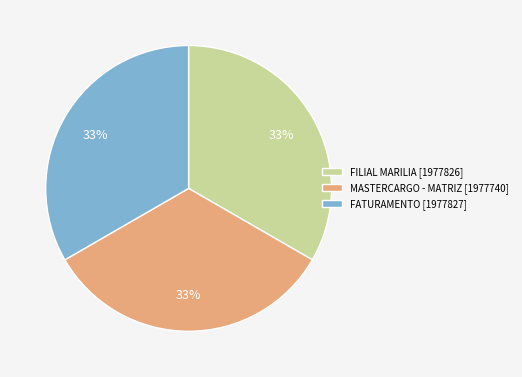

Approximately how many times larger is the value at MASTERCARGO - MATRIZ compared to FILIAL MARILIA?

1.0